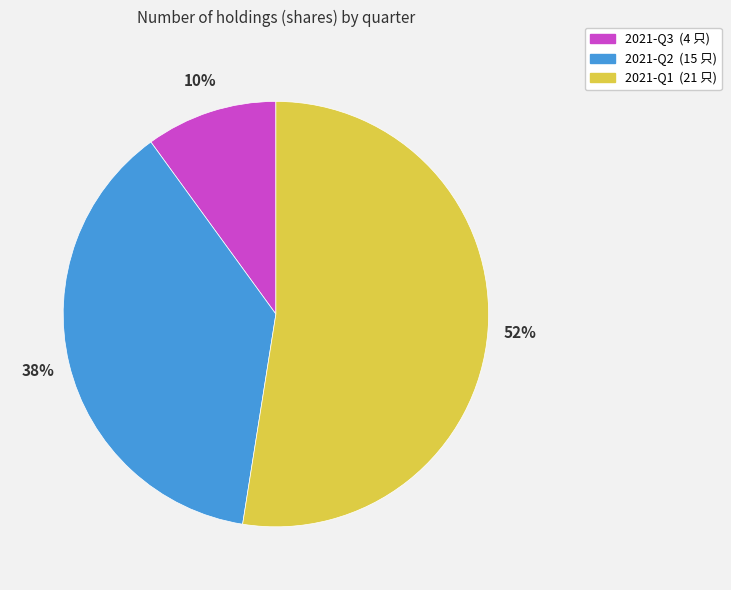

Is it true that 2021-Q2 is 38% of the pie?

True